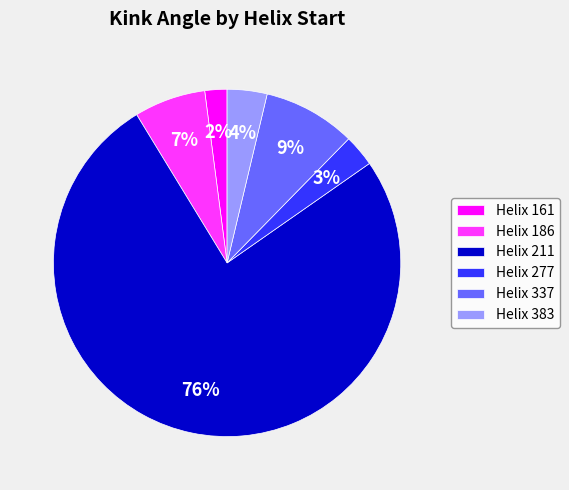

True or false: Helix 161 accounts for 2% of the total.

True